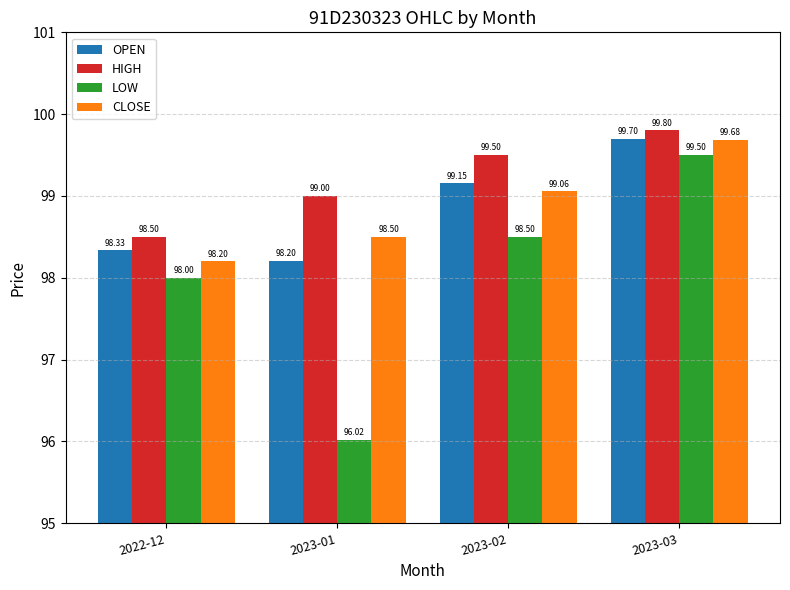

Where is HIGH nearest to the value 99?

2023-01